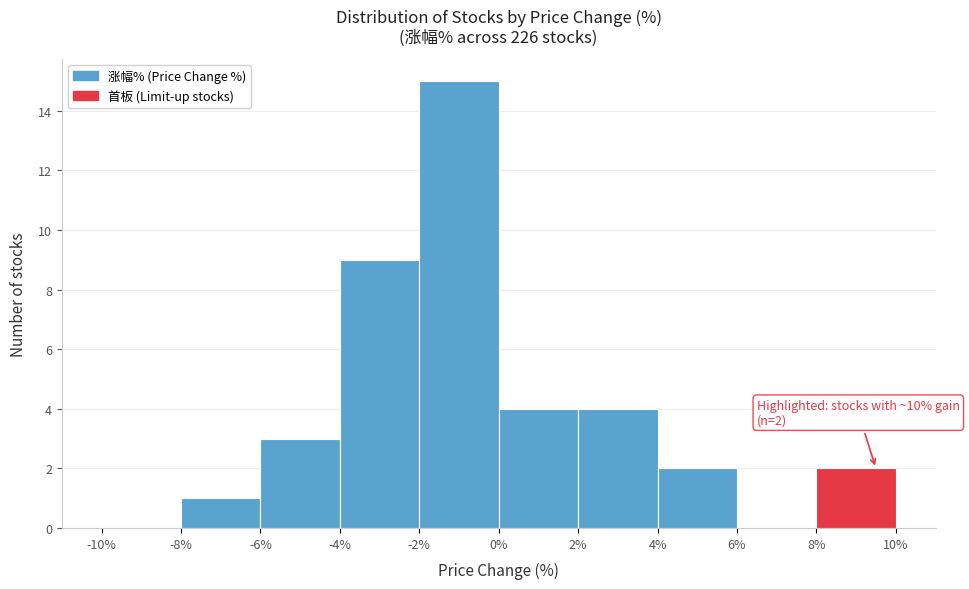

Over which range of the x-axis is the bar tallest?

-2% to 0%